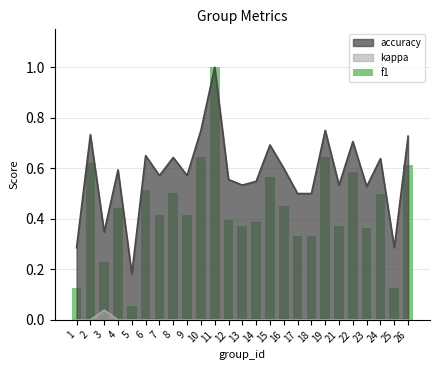

At which category does the chart reach its peak across all series?

11